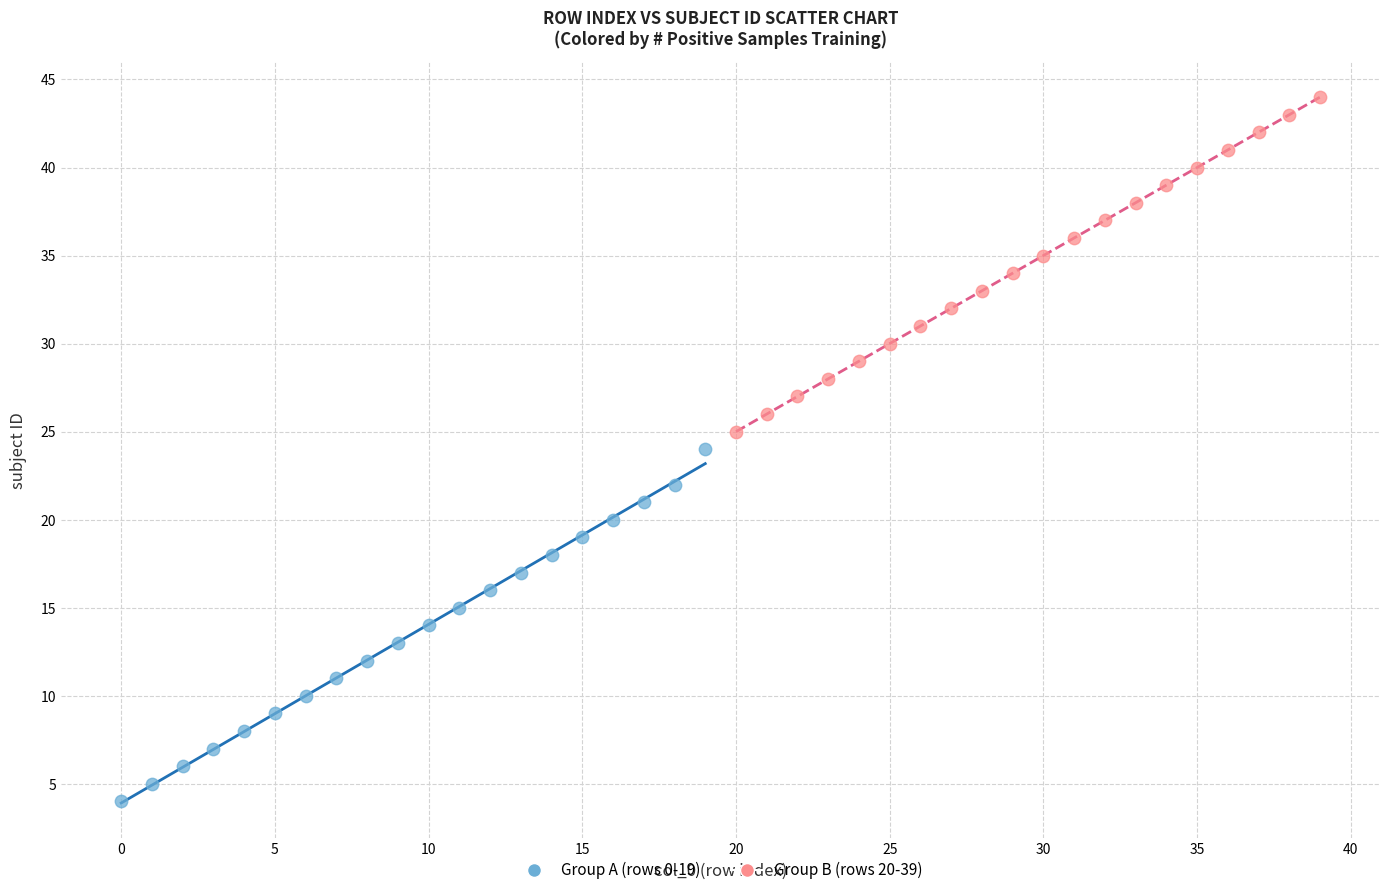

Which series contains the lowest Y value?

Group A (rows 0-19)